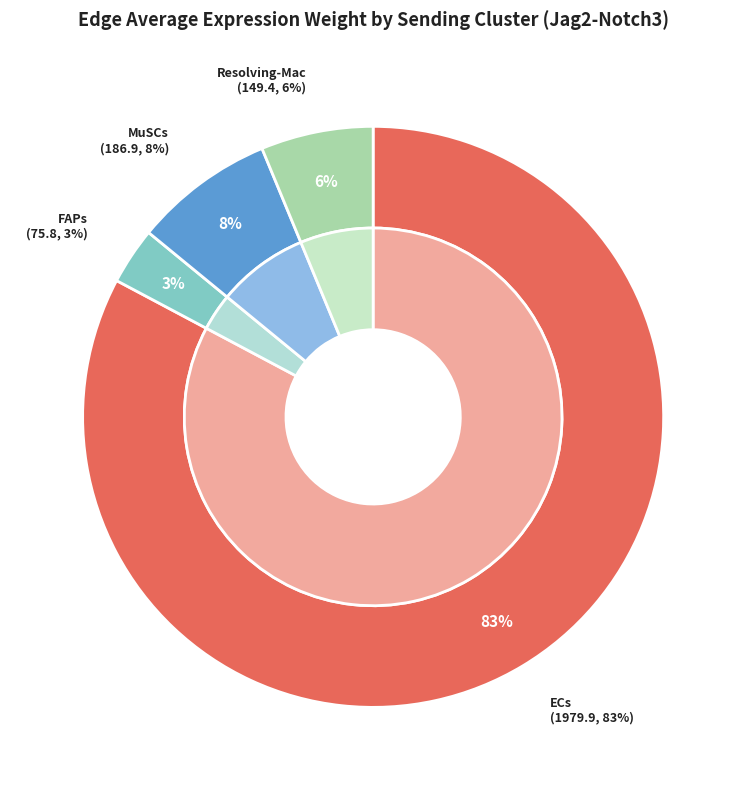

How many slices are in this pie chart?

4